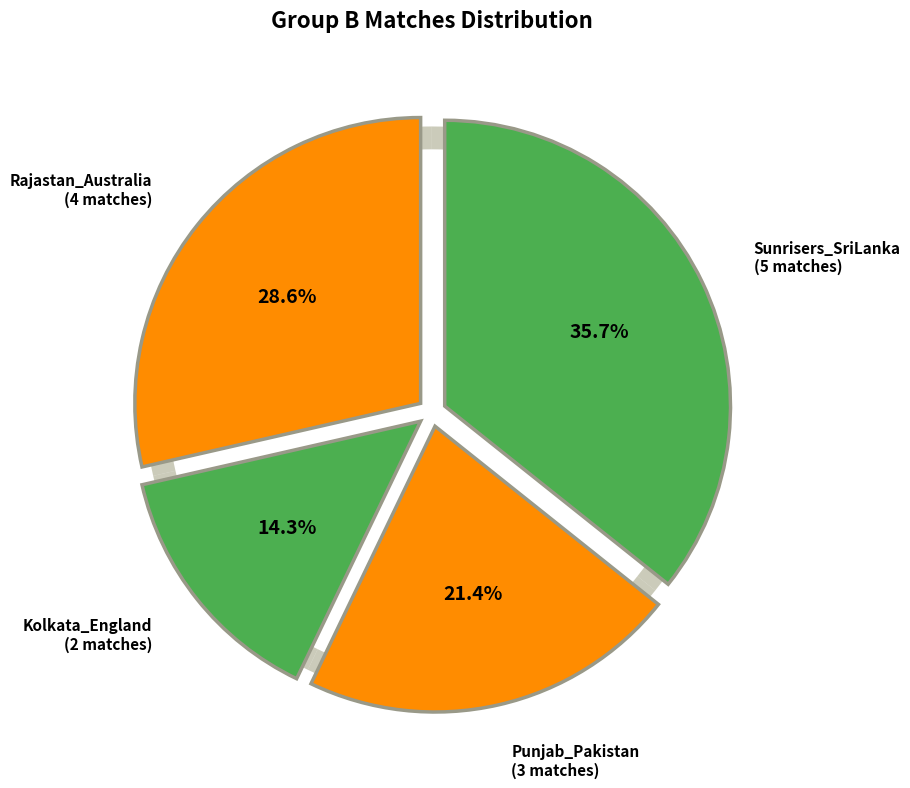

How many slices are in this pie chart?

4